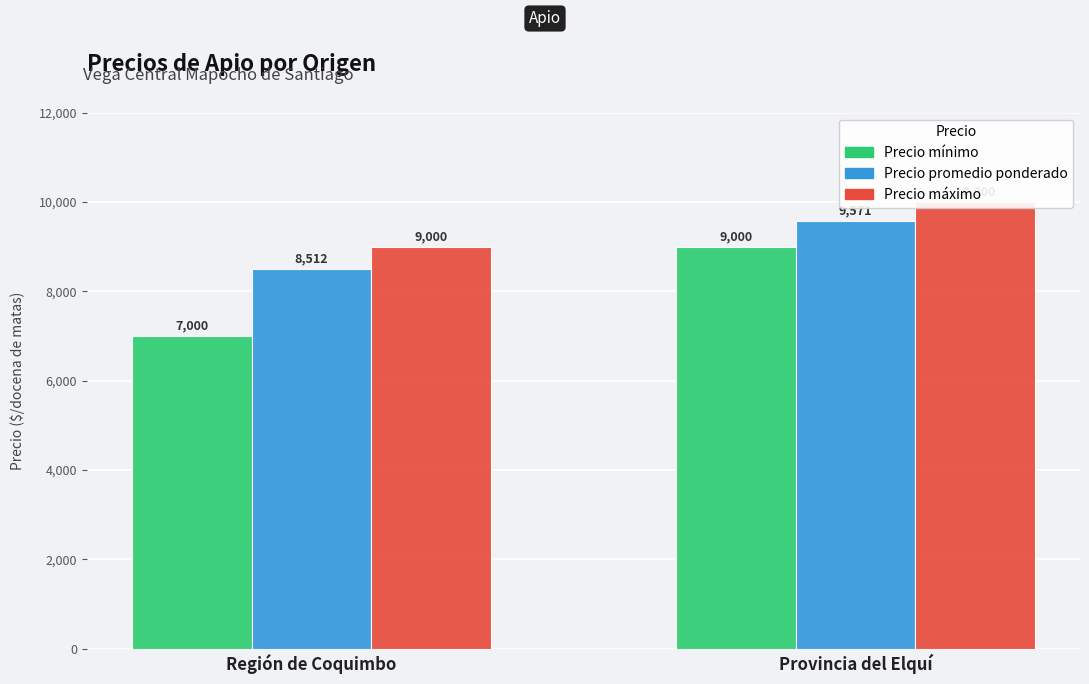

Are the bars horizontal?

No